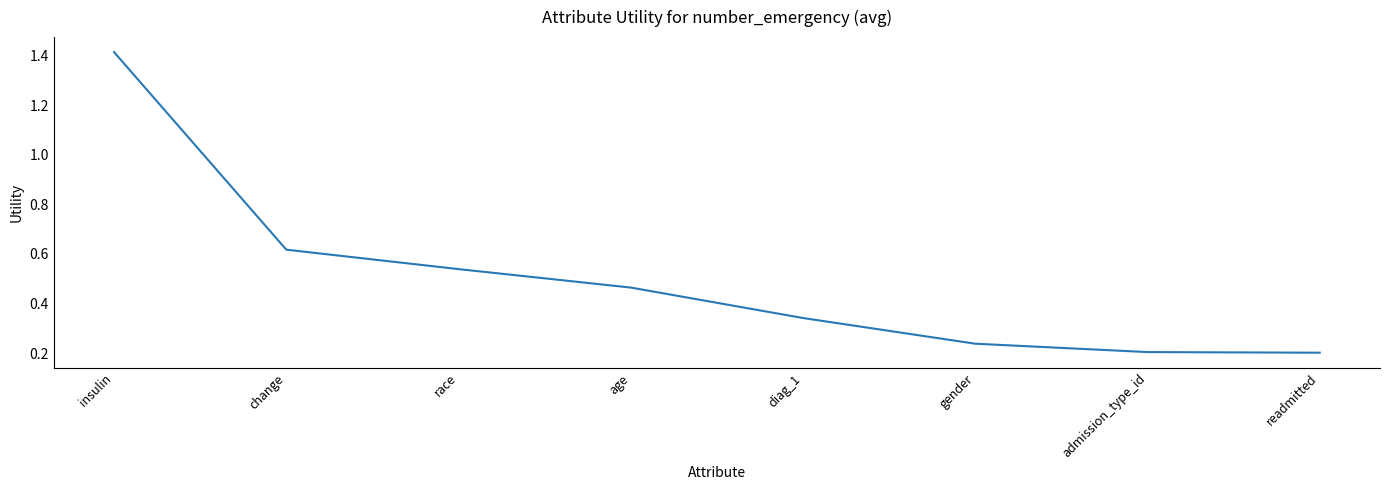

The chart shows a value of 0.5 at diag_1. True or false?

False